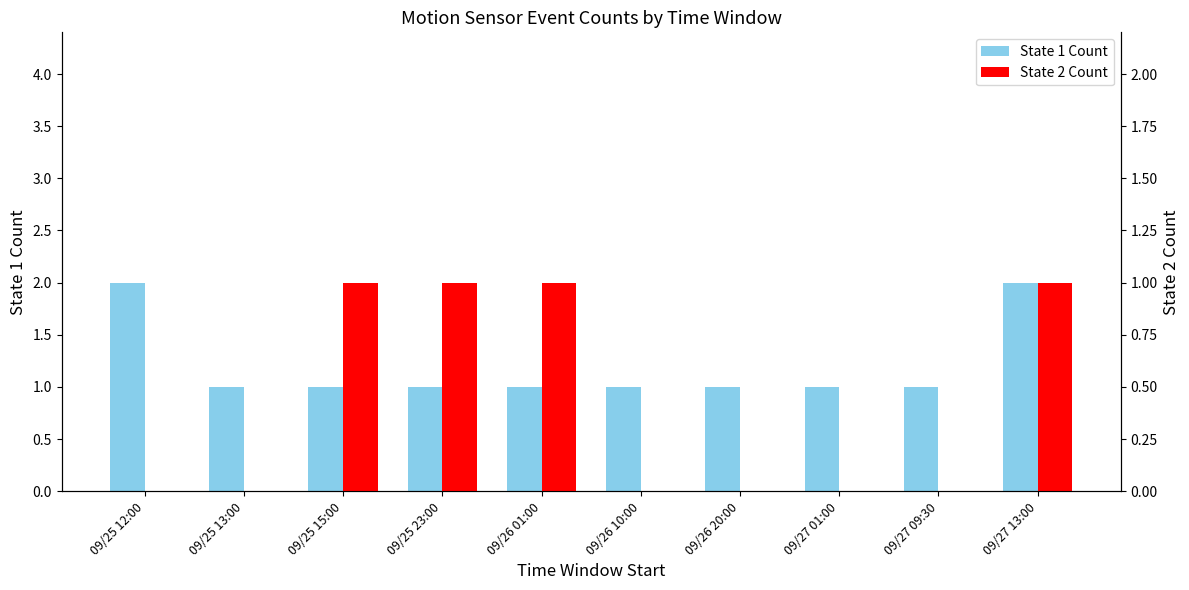

What position from the right is 09/25 23:00?

7